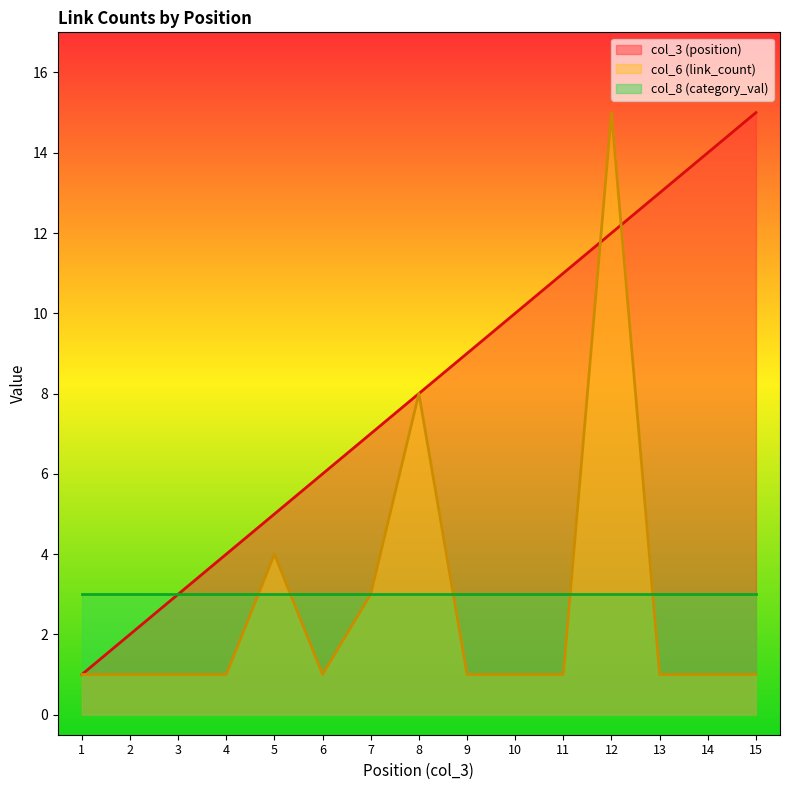

What is the sum of the col_3 (position) values at 10 and 13?

23